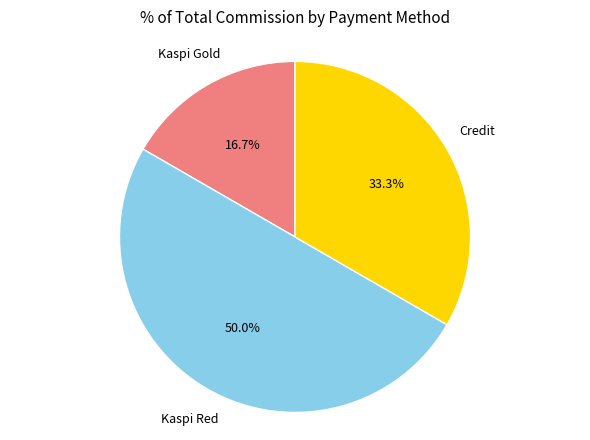

How many segments does this pie chart have?

3